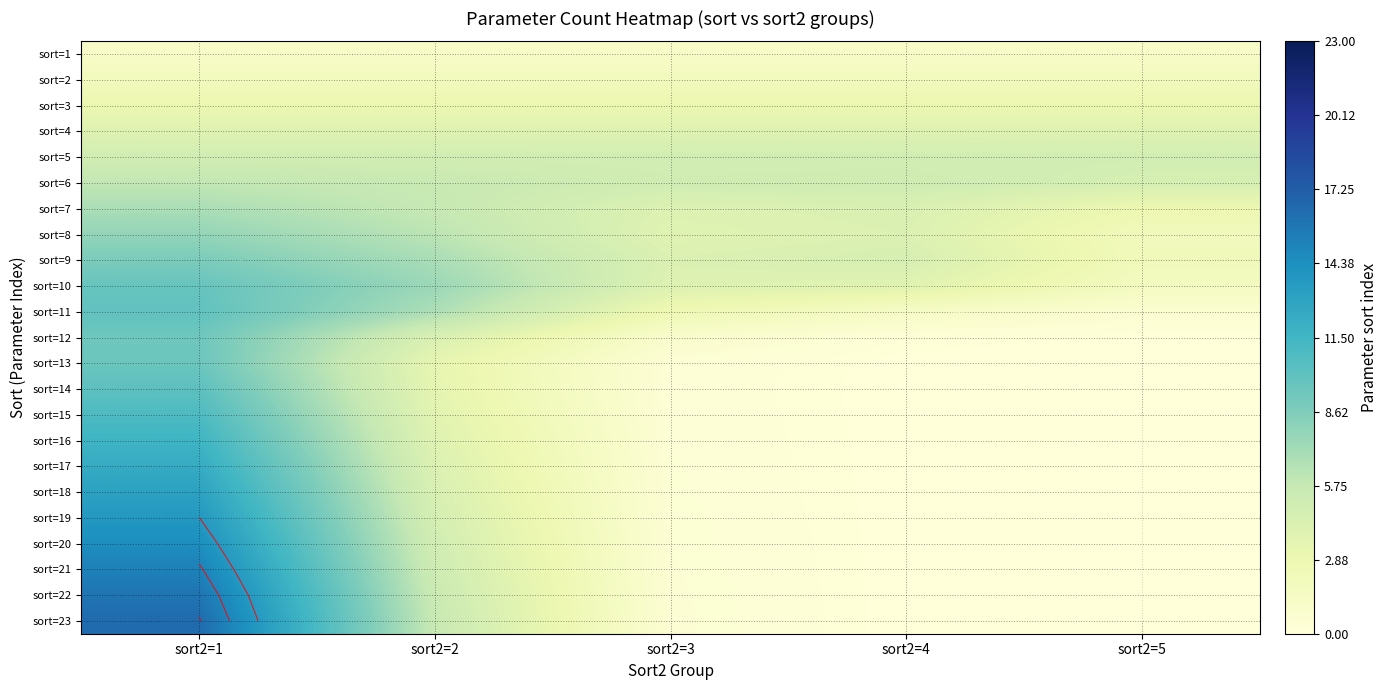

What value does the sort=10 series have at sort2=3?

4.1